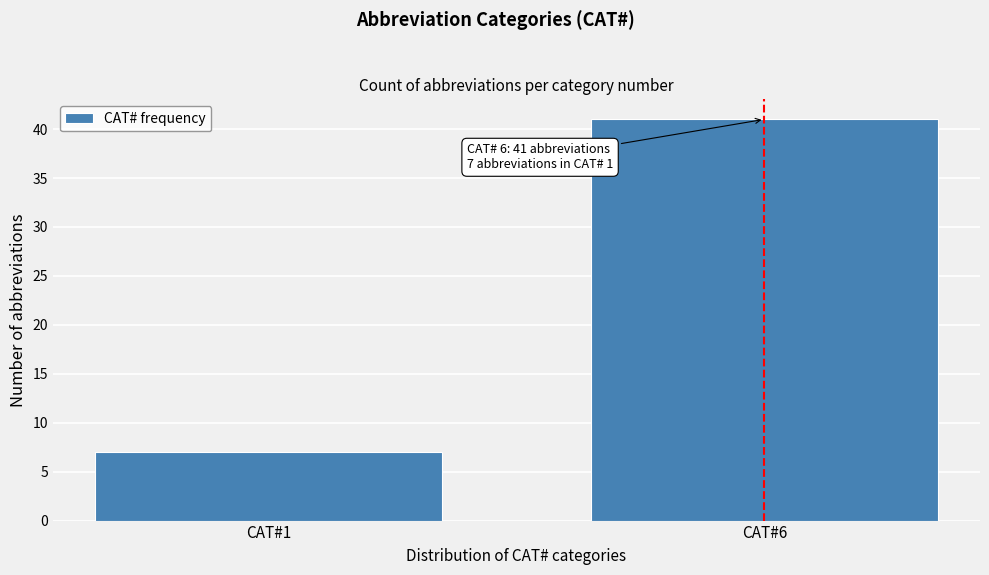

Reading left to right, what are all the values shown in this chart?

7	41